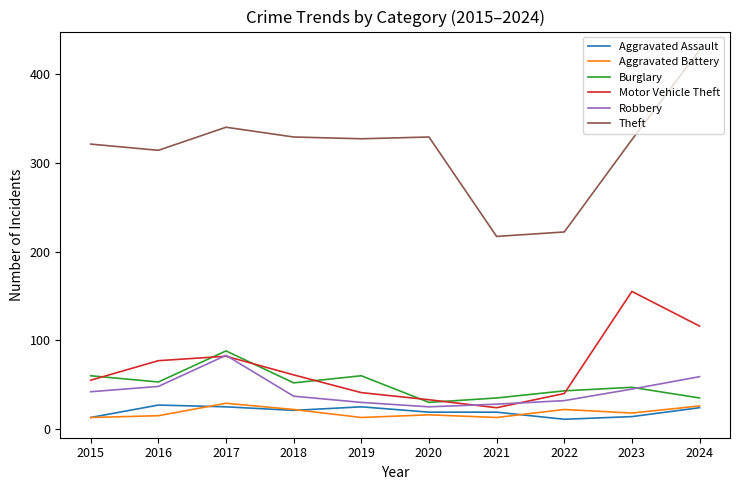

True or false: Theft and Robbery intersect in this chart.

False